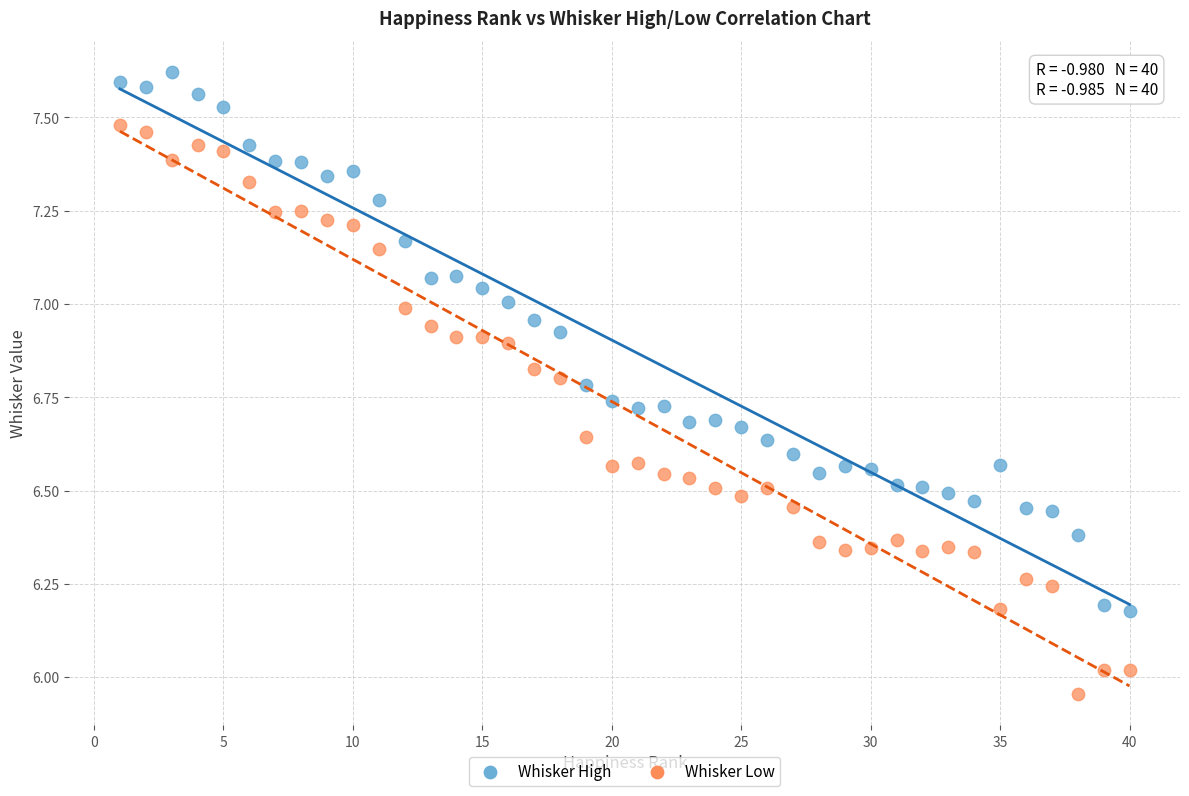

Across all data points, what is the range of Y values (max minus min)?

1.7